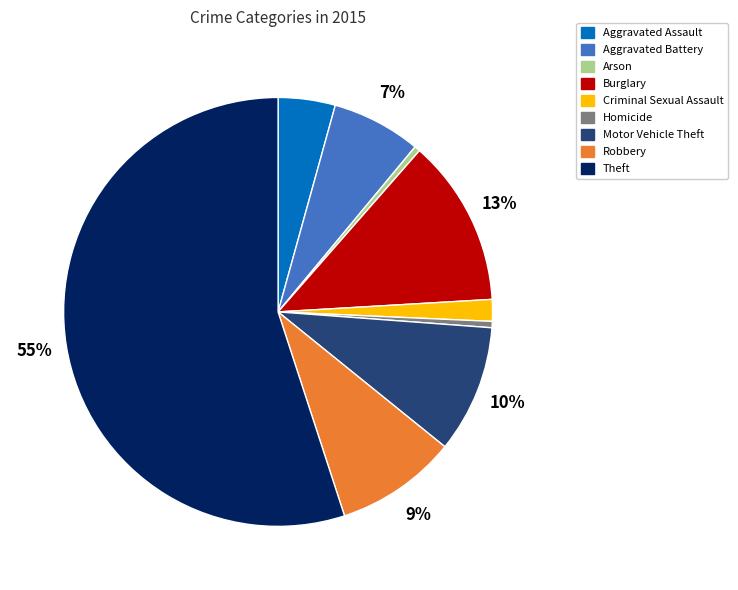

To the nearest percent, what portion does Criminal Sexual Assault represent?

2%